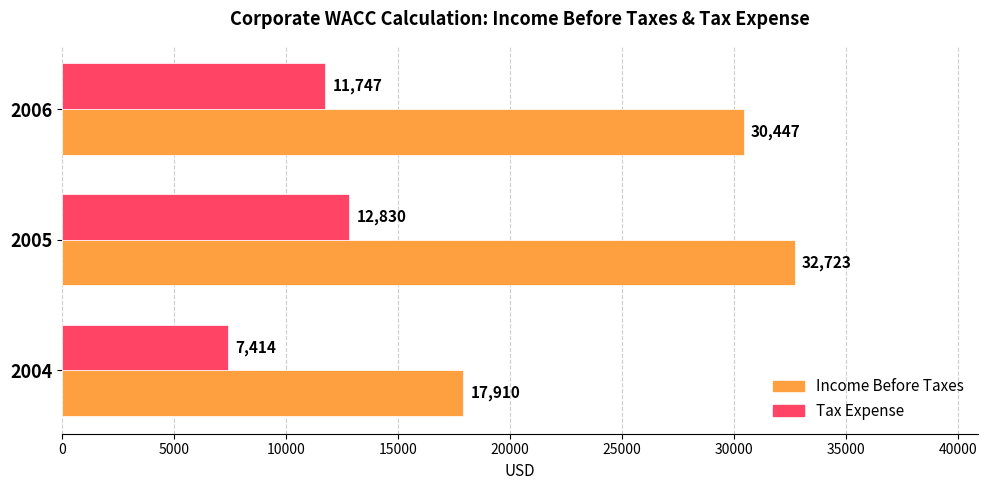

What is the average value of the Income Before Taxes series?

27027